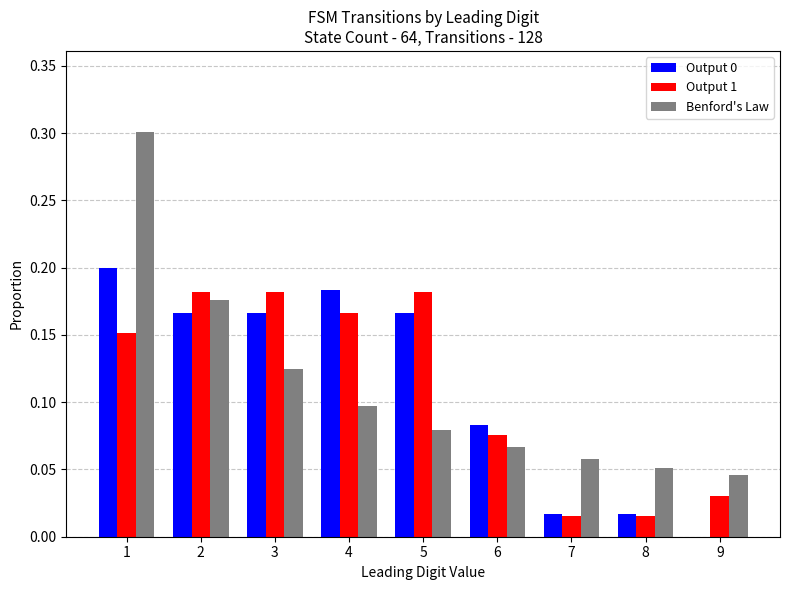

What is the total value across all series at 1?

0.7